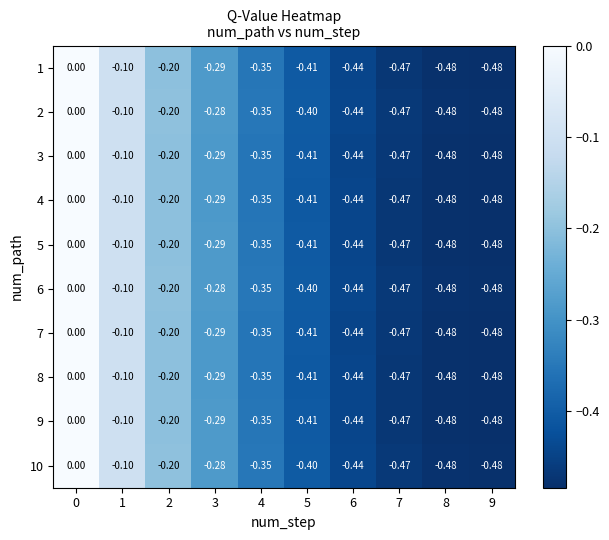

How many series are shown in this chart?

10